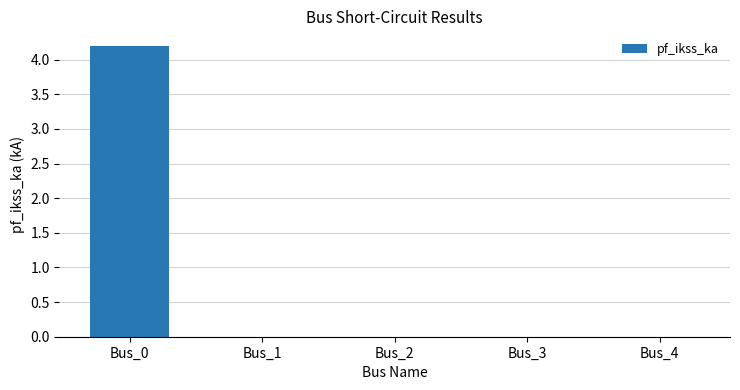

Is it true that the value at Bus_4 is 0.0?

True